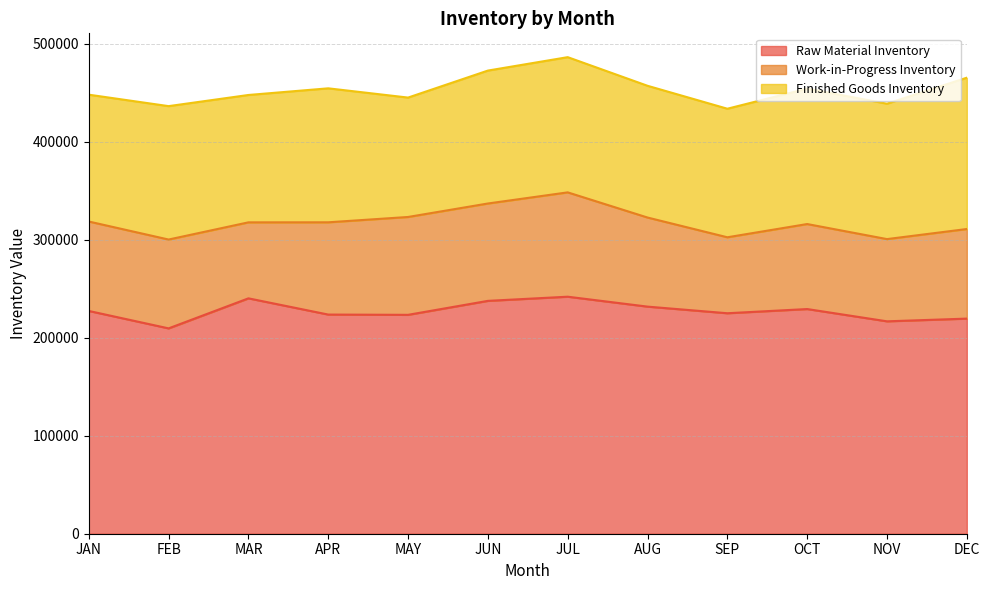

True or false: Work-in-Progress Inventory has more than 1 points higher than both neighbors.

True